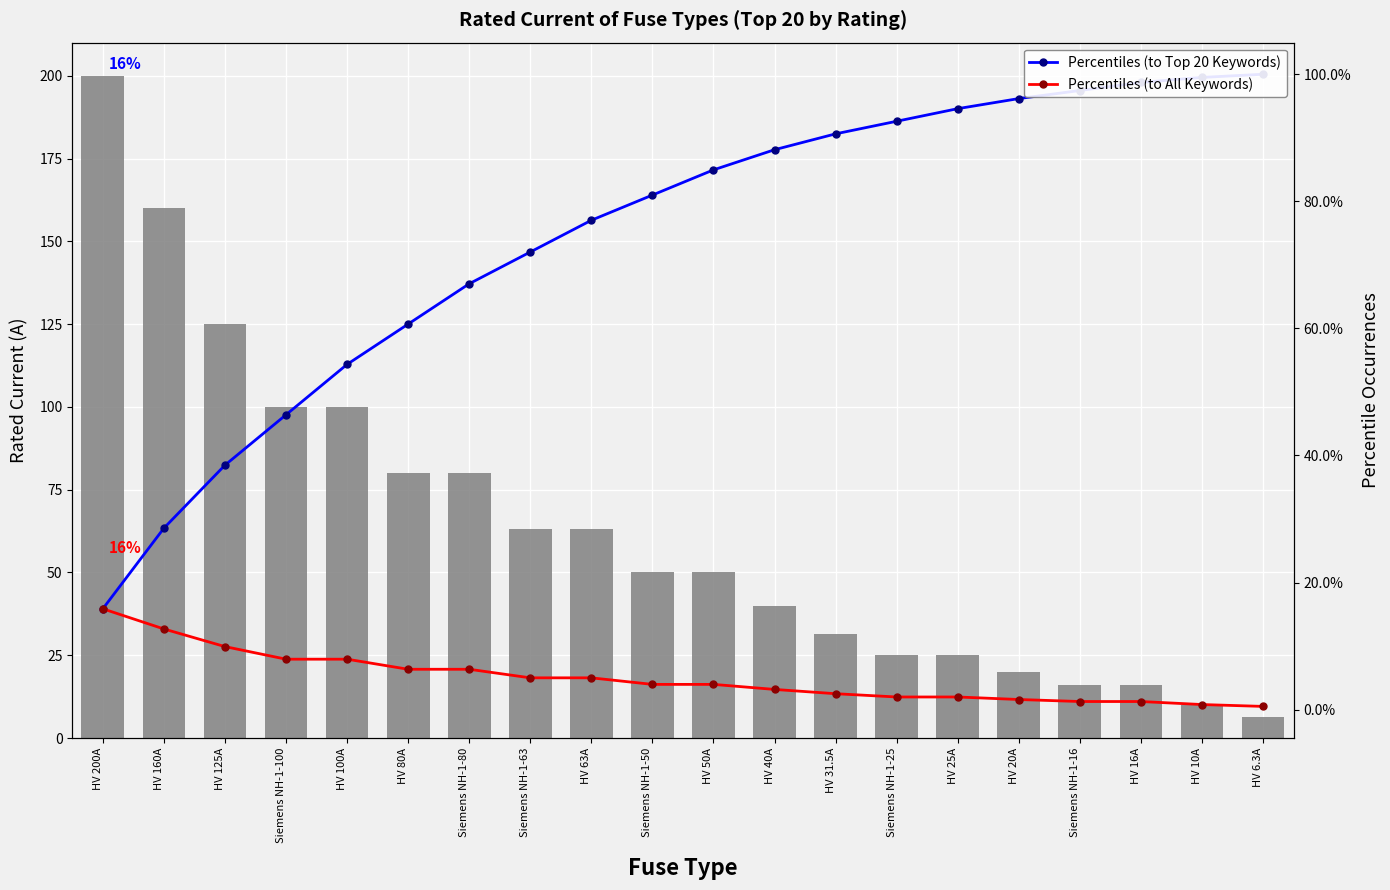

At how many categories does at least one series exceed 164?

1